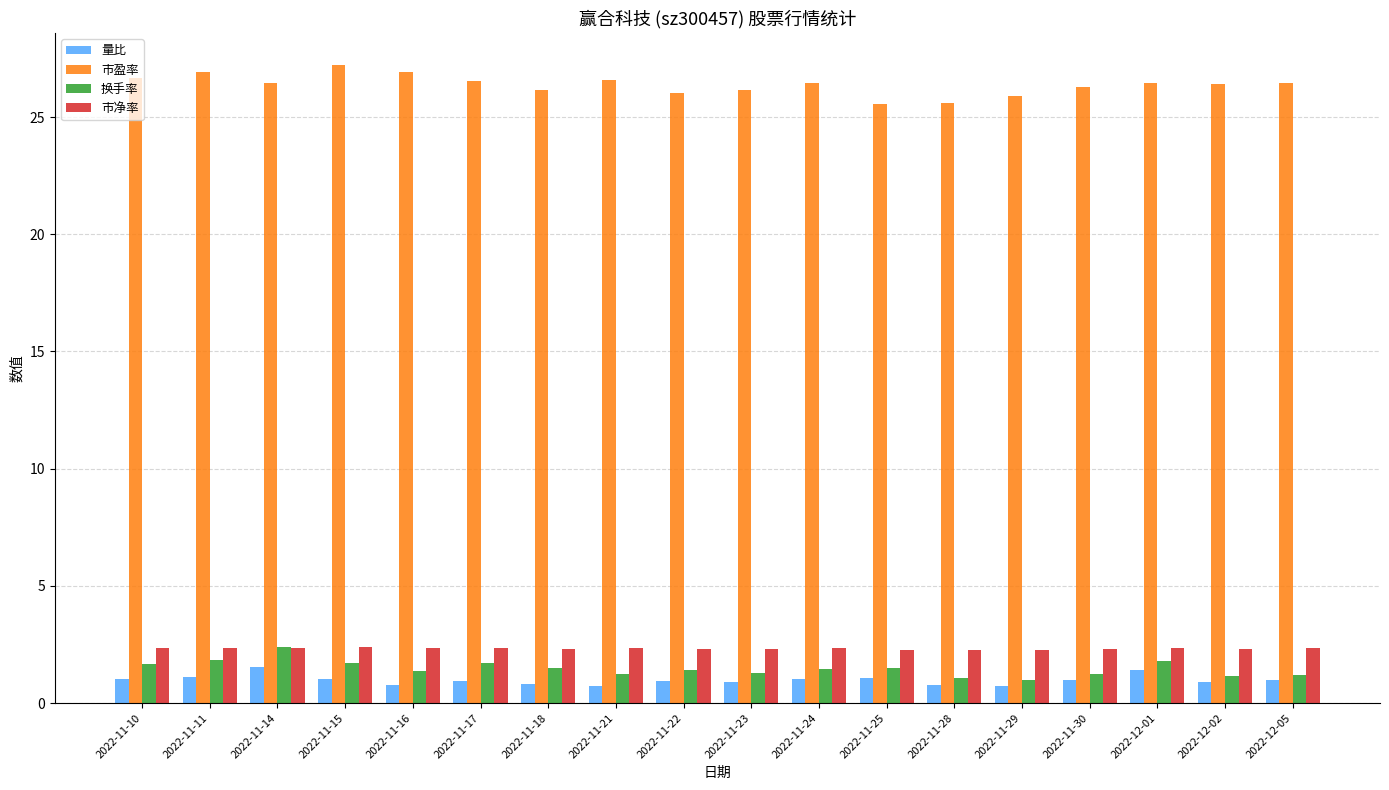

The value of 市盈率 at 2022-12-02 is 26.4. True or false?

True